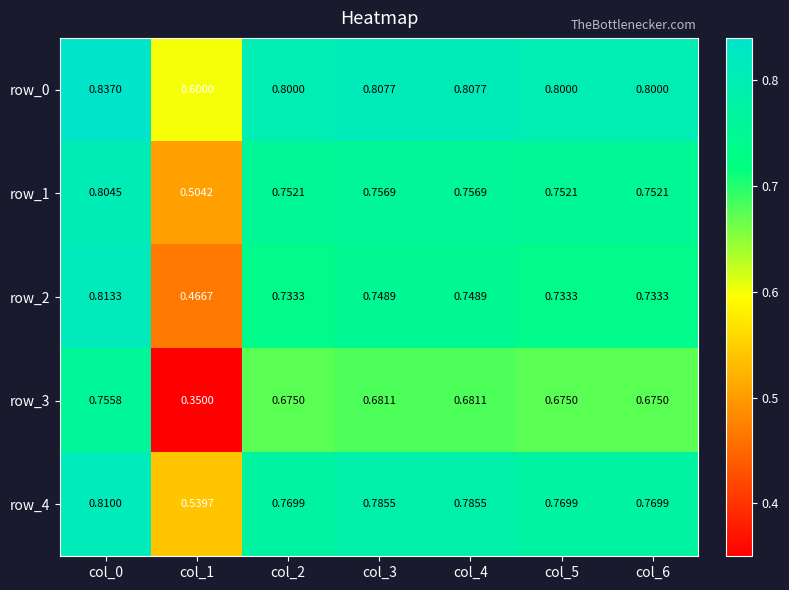

Which label corresponds to the largest value in the chart?

col_0